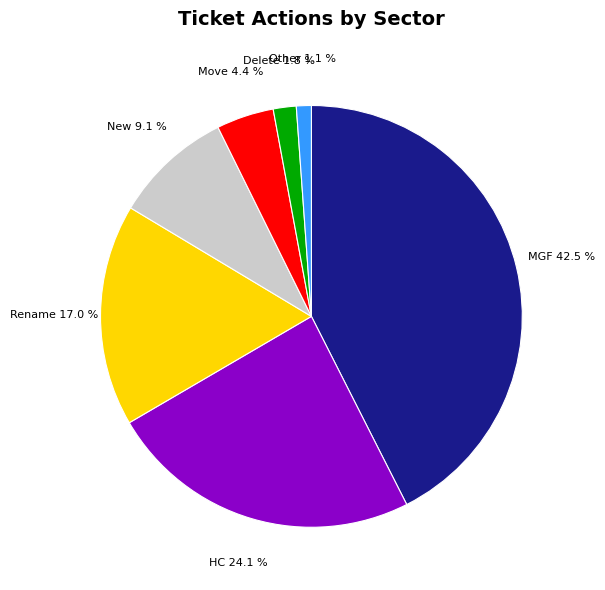

To the nearest percent, what is the difference between the largest and smallest slice percentages?

41%